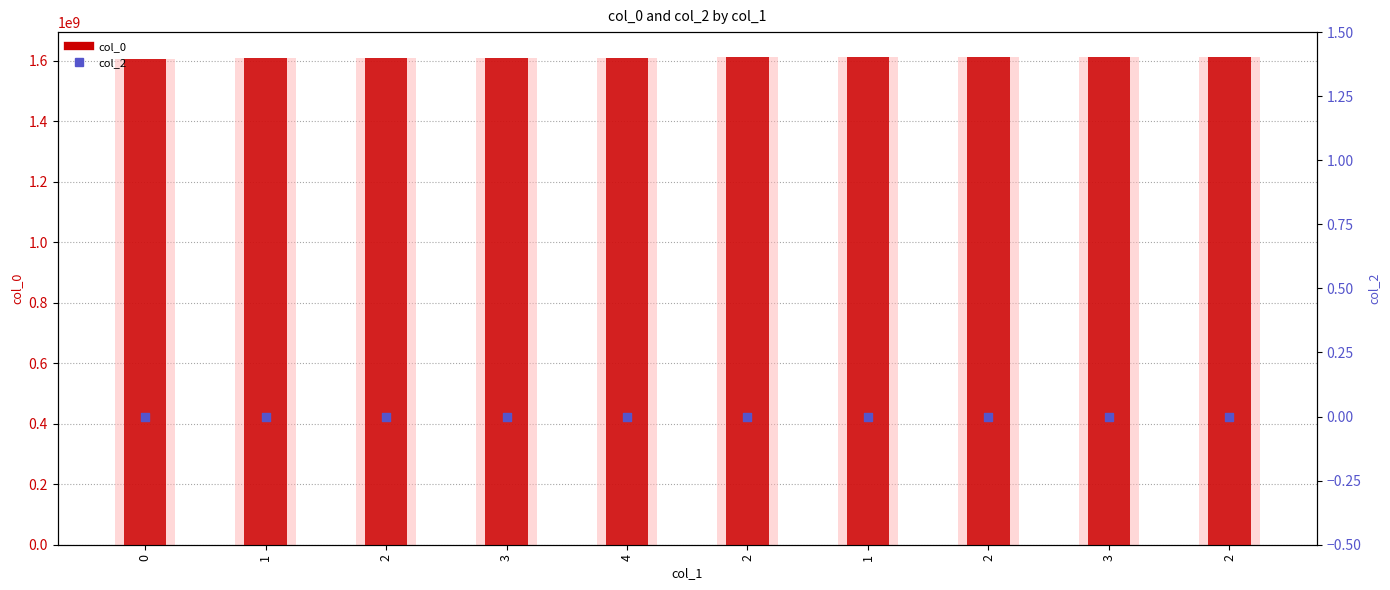

At how many categories does at least one series exceed 1578792891?

10